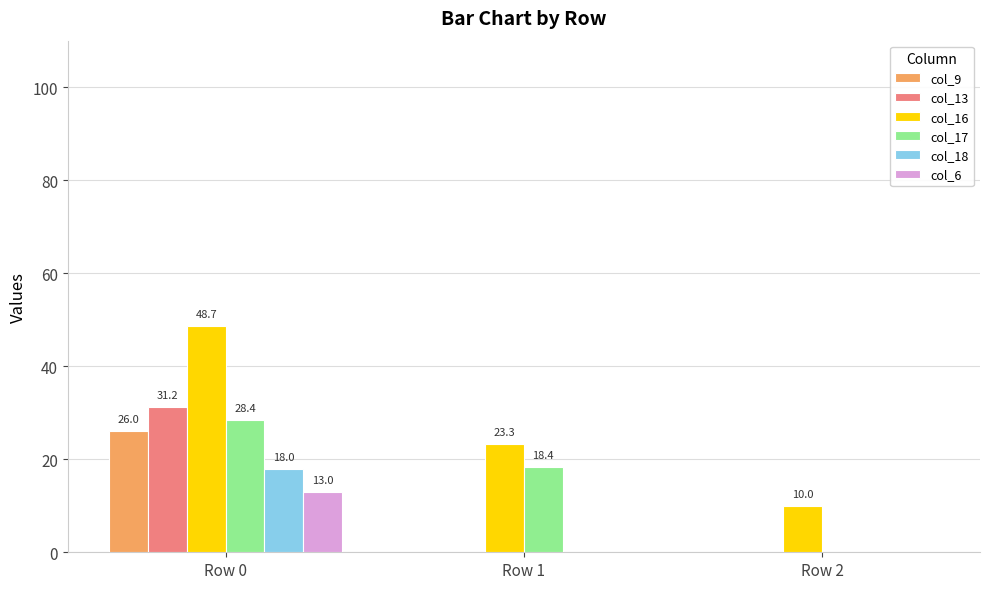

The col_17 series shows 18.4 at Row 1. True or false?

True